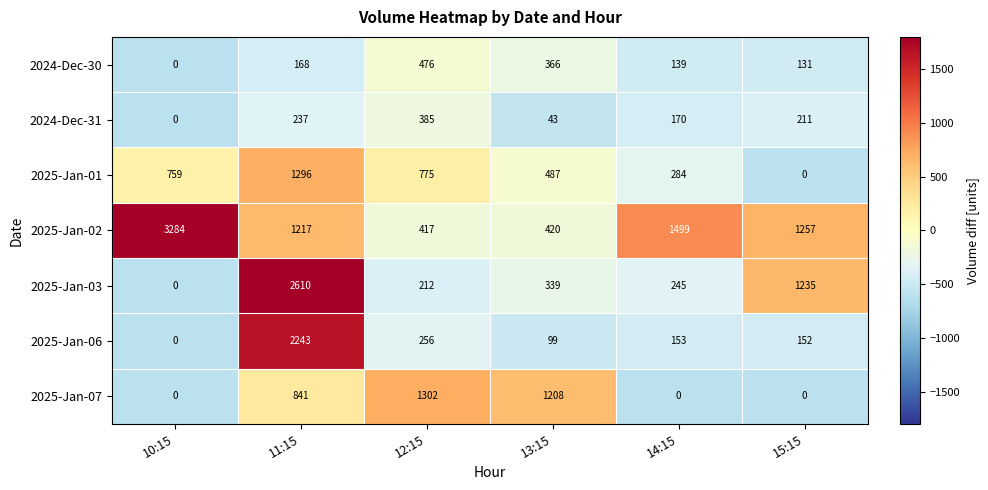

Which category has the lowest value in the 2025-Jan-02 series?

12:15